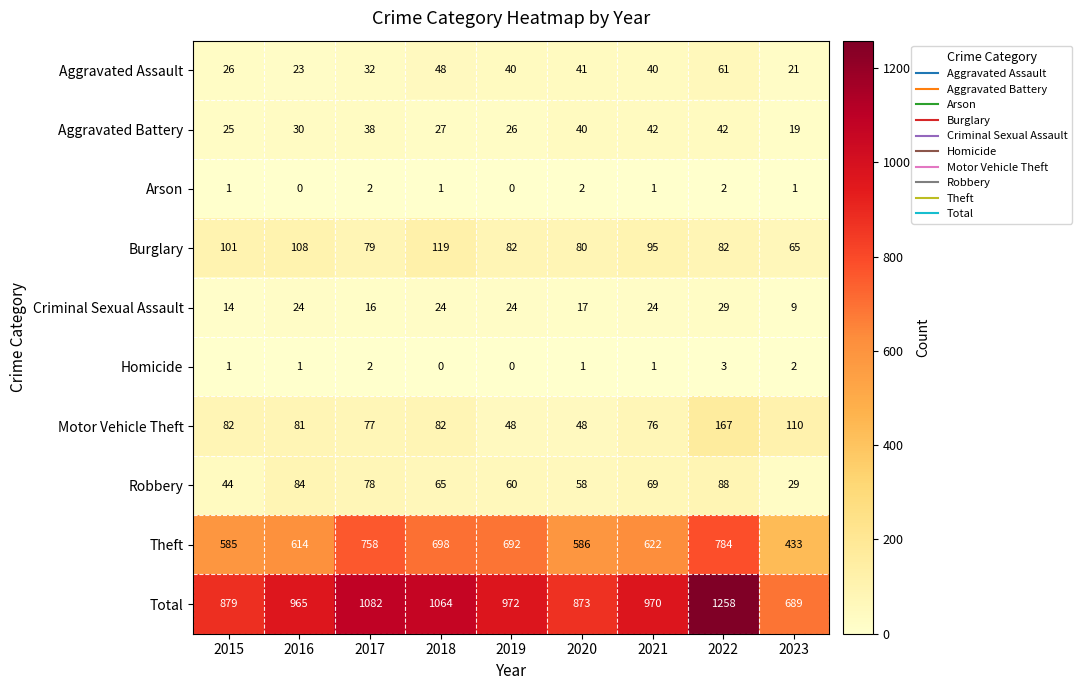

Rank the series by their maximum value, from highest to lowest.

Total, Theft, Motor Vehicle Theft, Burglary, Robbery, Aggravated Assault, Aggravated Battery, Criminal Sexual Assault, Homicide, Arson